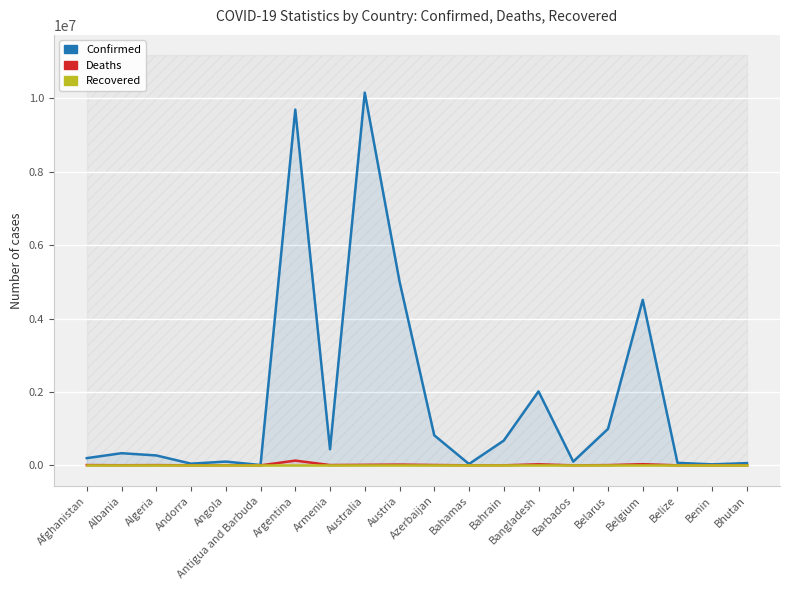

Which series has the largest range (max minus min)?

Confirmed